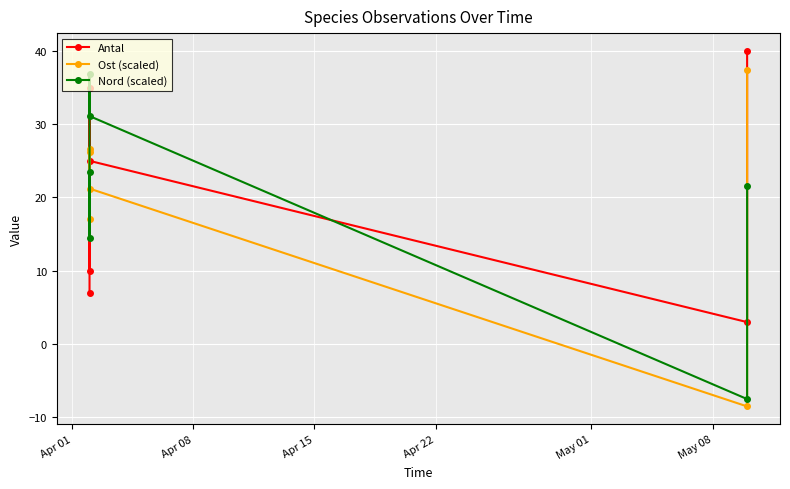

The Nord (scaled) series shows 21.3 at Apr 08. True or false?

False